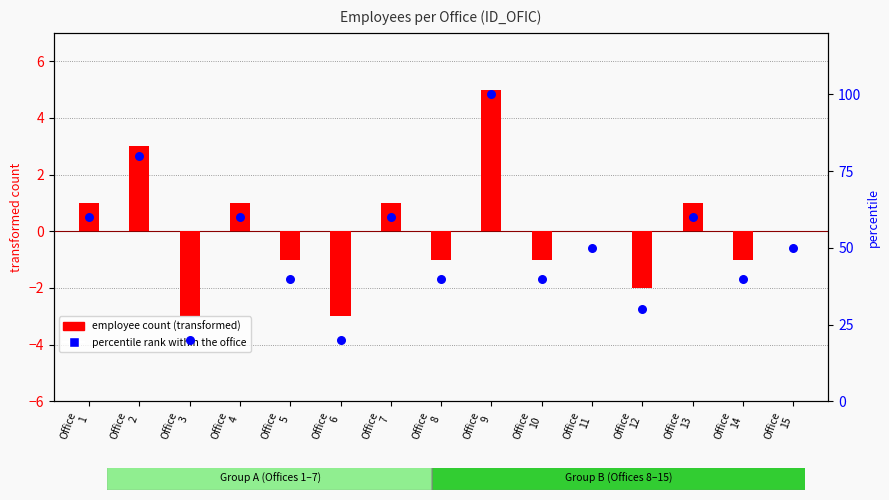

What is the total value across all series at Office
10?

39